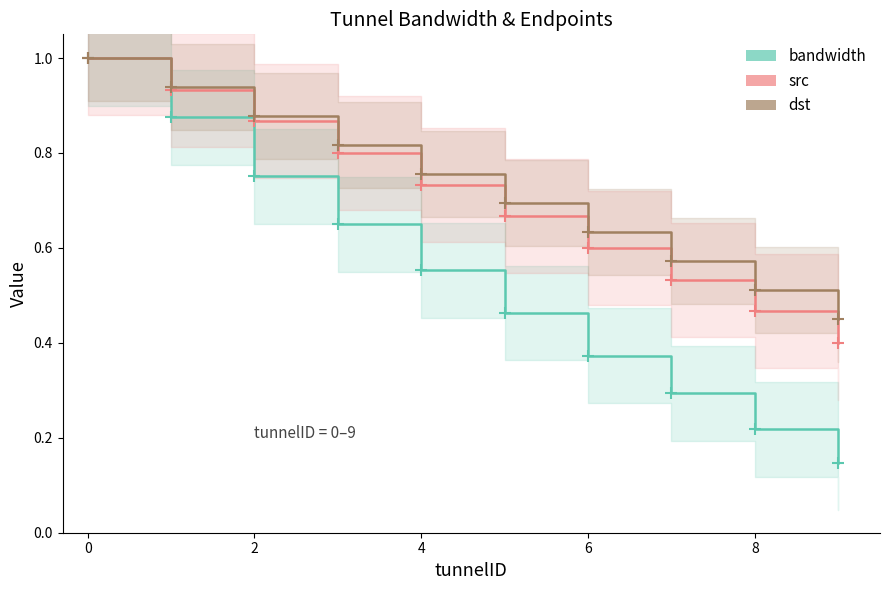

True or false: dst and src intersect in this chart.

False